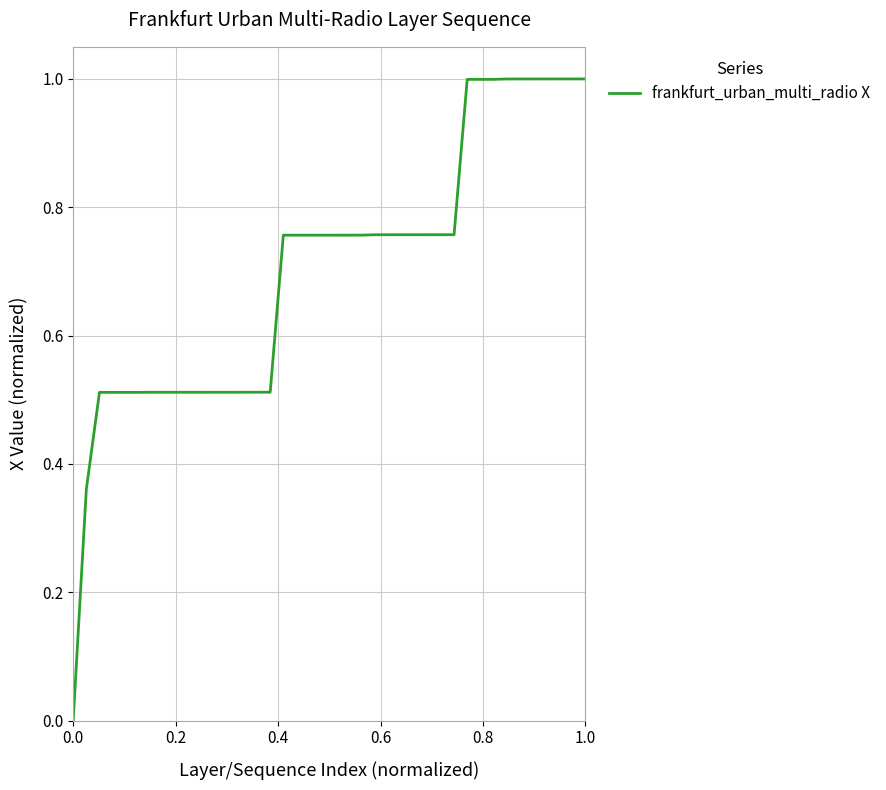

What is the maximum value shown in the chart?

1.0